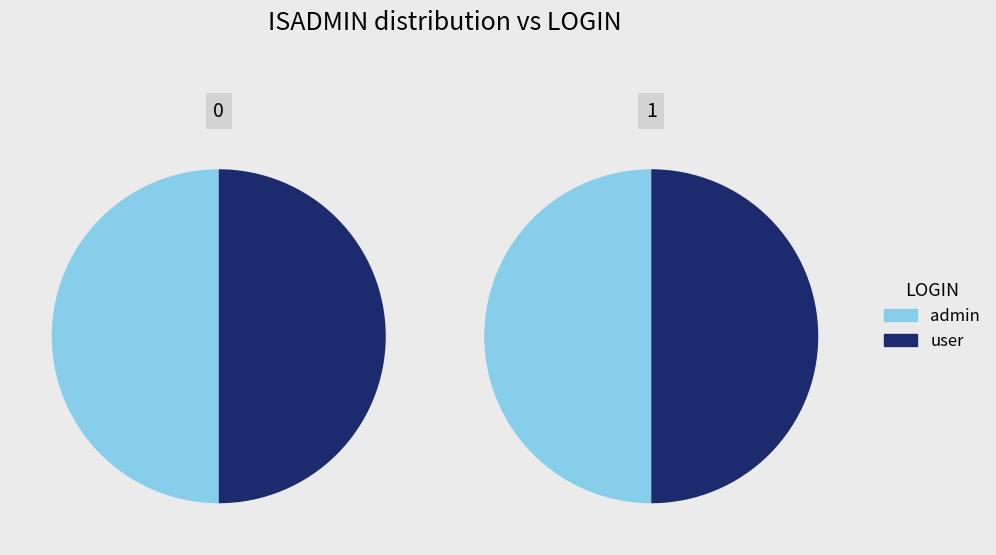

How many slices are in this pie chart?

2